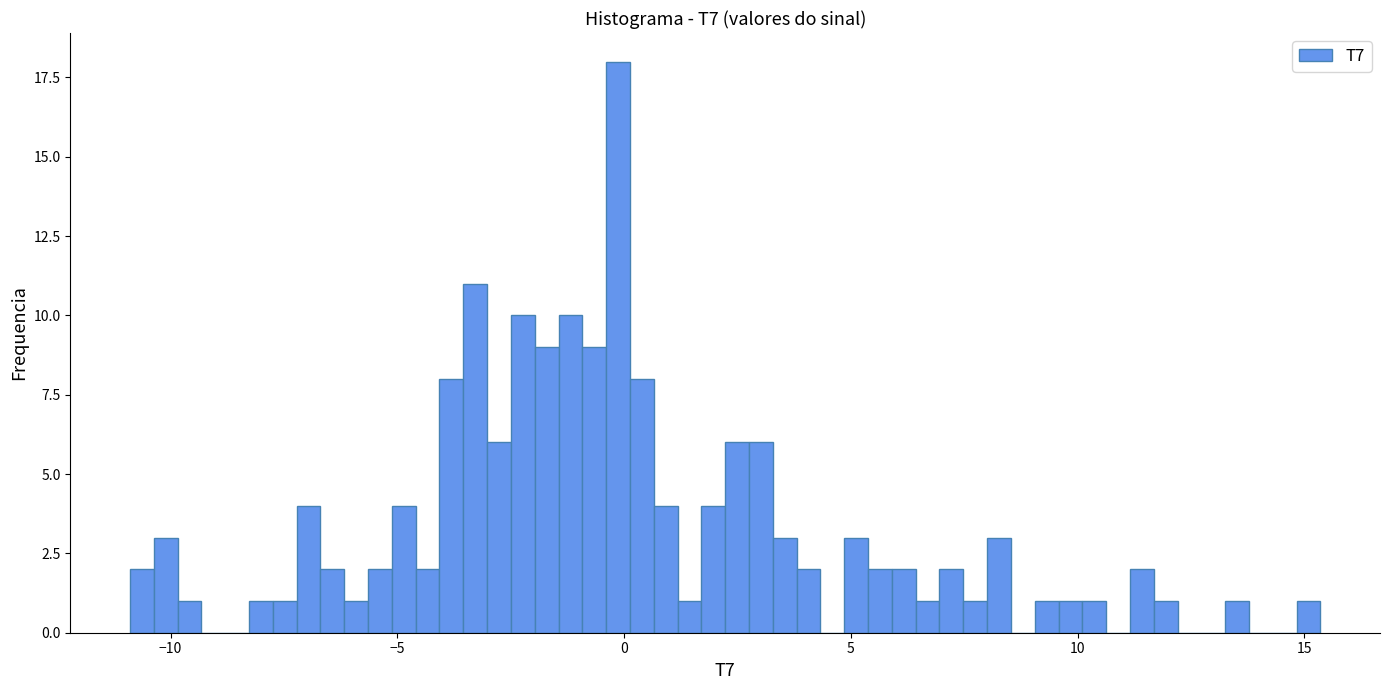

Read against the x-axis, roughly where is the centre of the tallest bar?

0.0